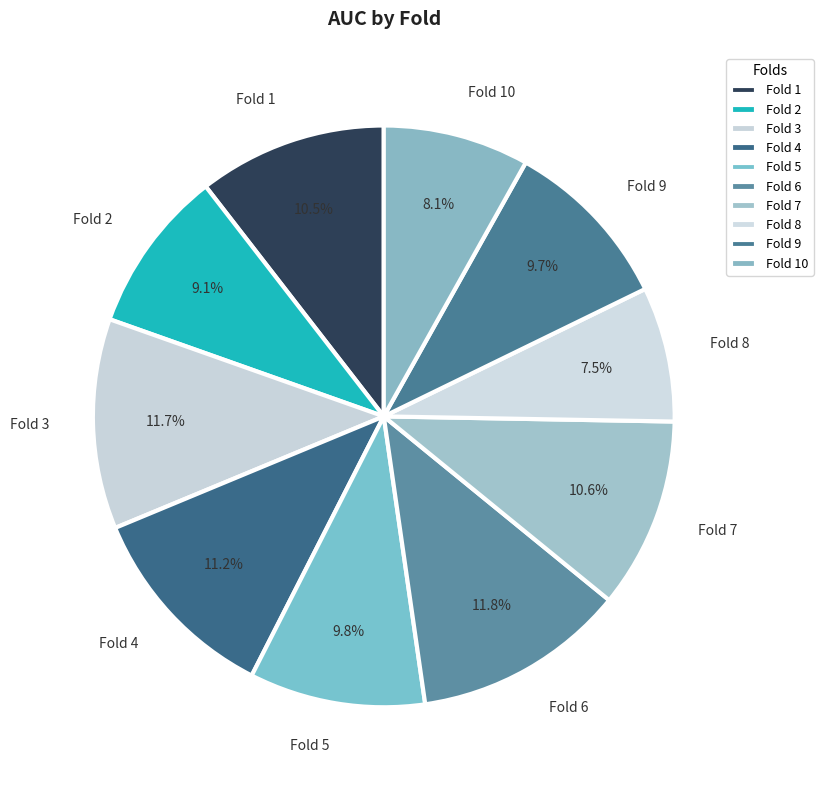

To the nearest percent, what is the combined percentage of Fold 10 and Fold 1?

19%